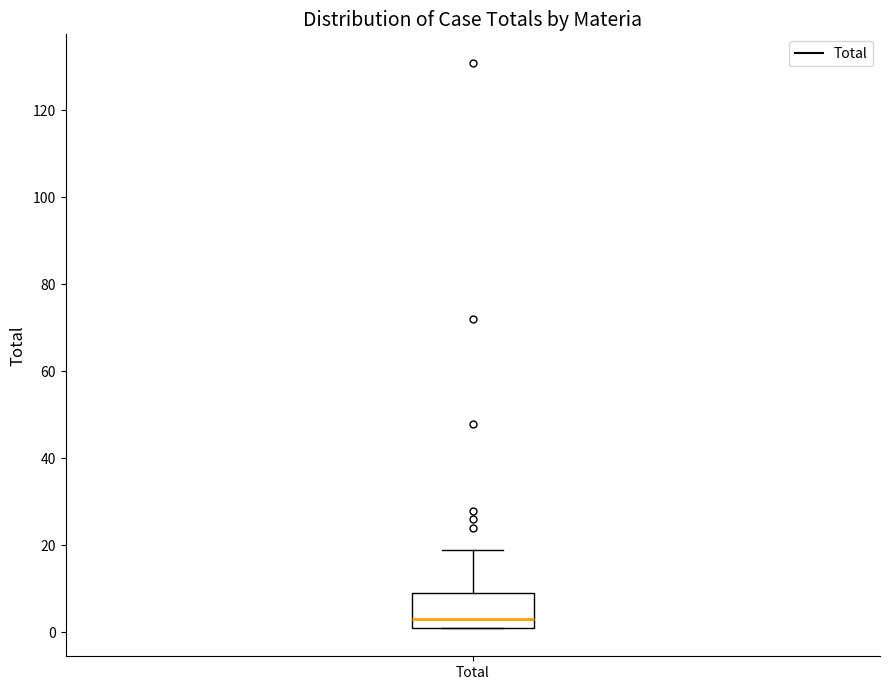

Where is the upper edge of the box for Total on the y-axis? The values are not printed on the chart, so give them approximately, as read against the axis.

10